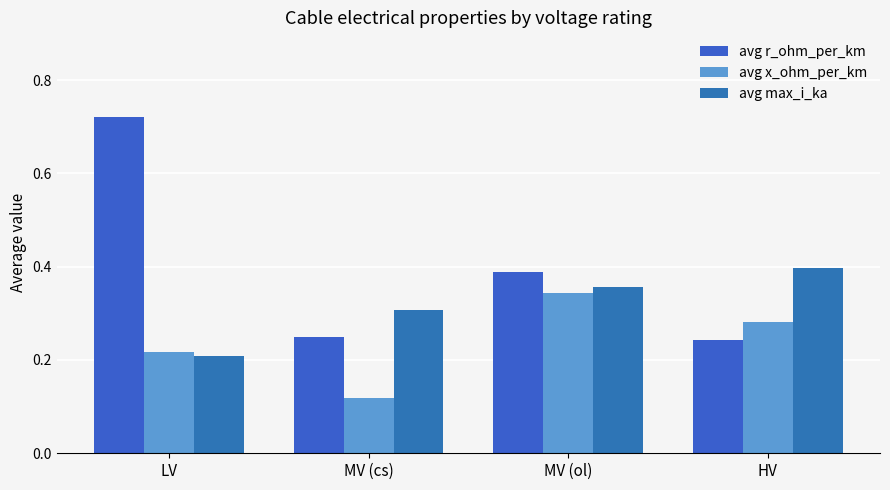

What is the highest value of the avg x_ohm_per_km series?

0.3